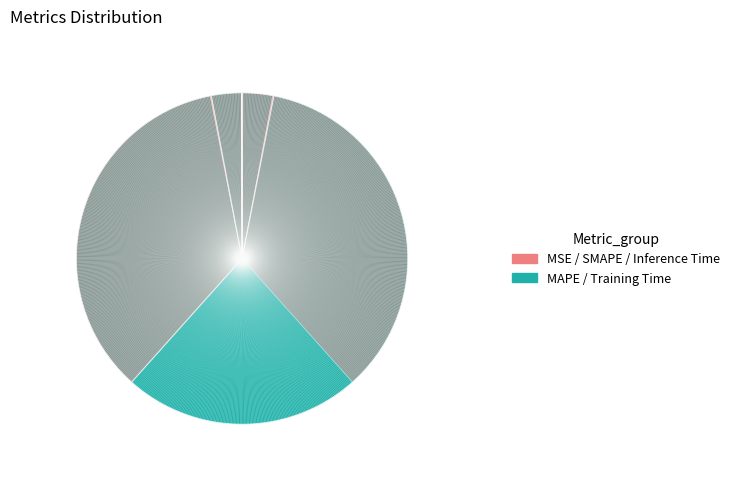

To the nearest percent, what is the average slice percentage?

20%